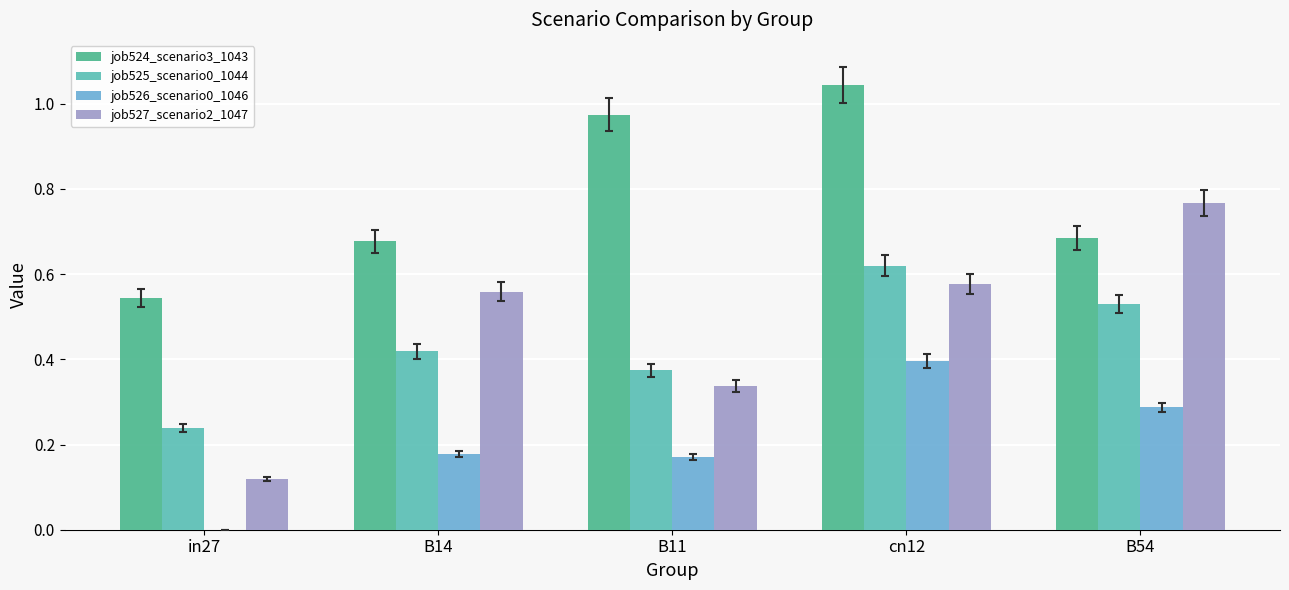

Where is job526_scenario0_1046 nearest to the value 0?

in27